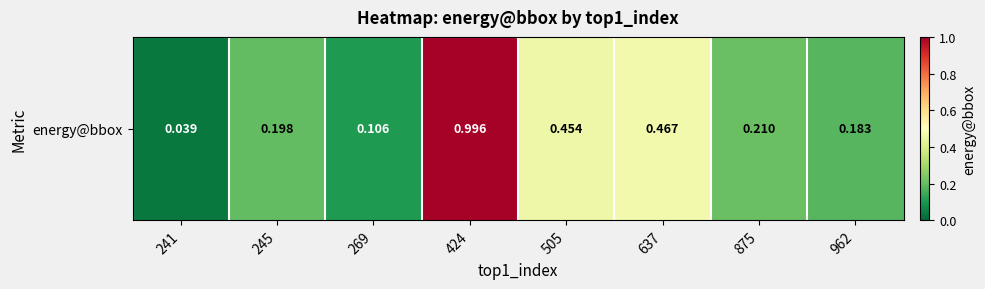

What is the approximate value at 424?

1.0